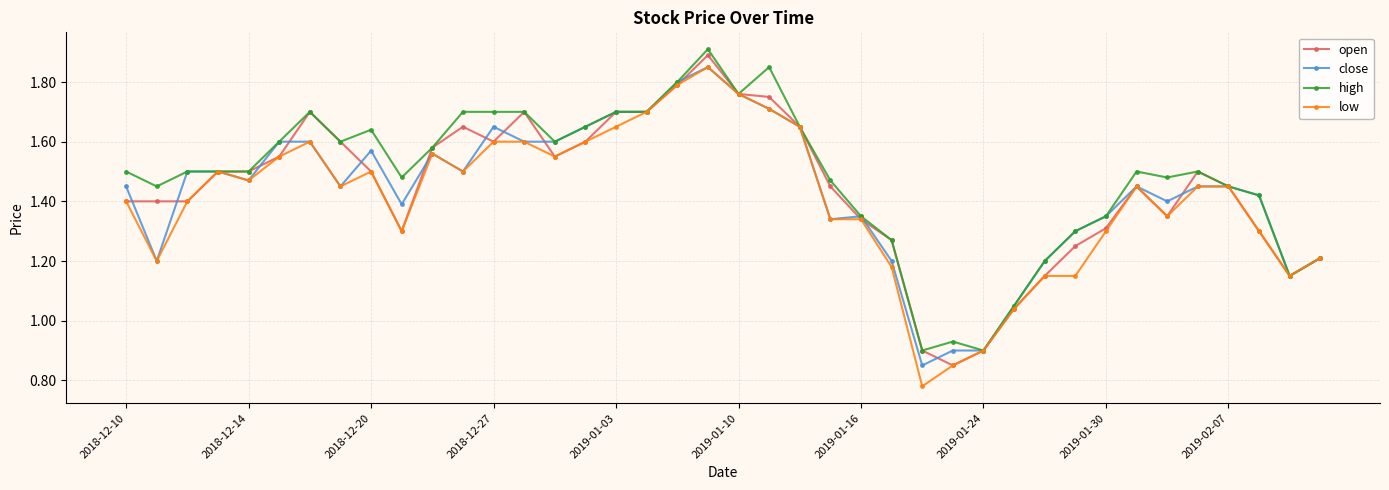

At how many categories does at least one series exceed 1?

37